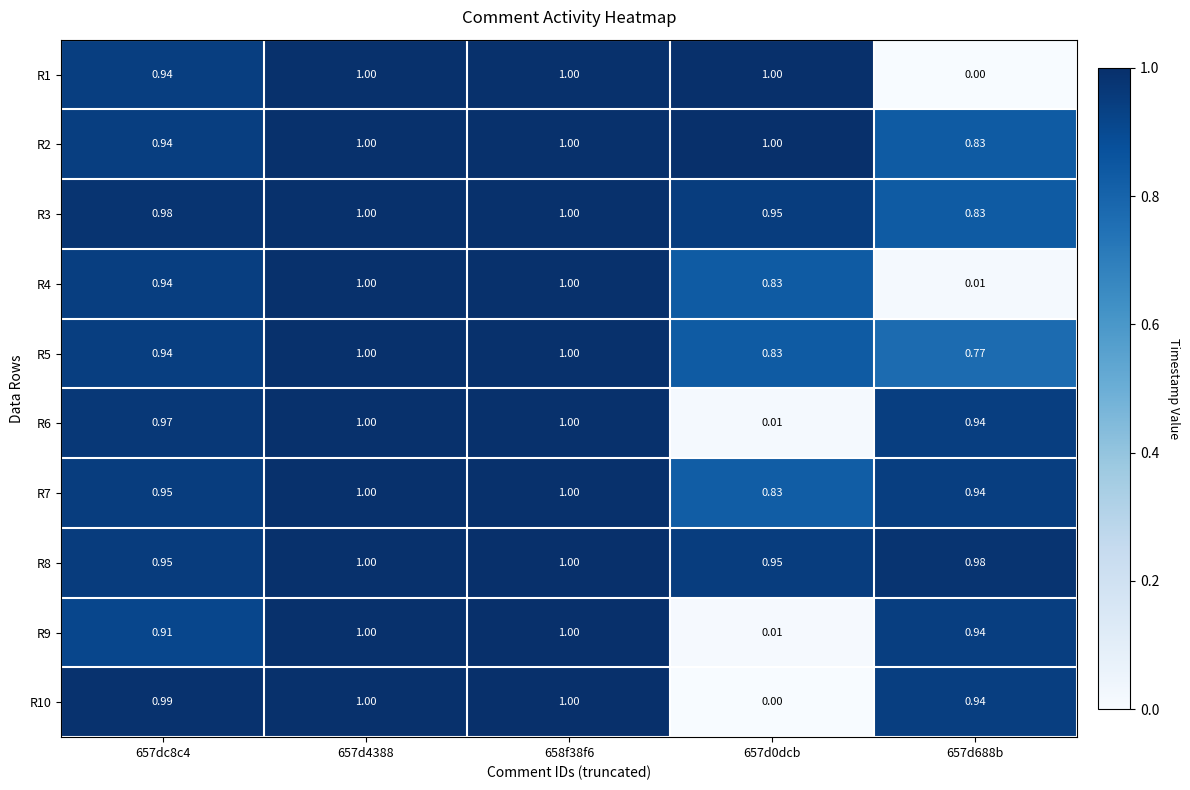

Is the value of R2 at 657dc8c4 greater than the value of R4 at 658f38f6?

No